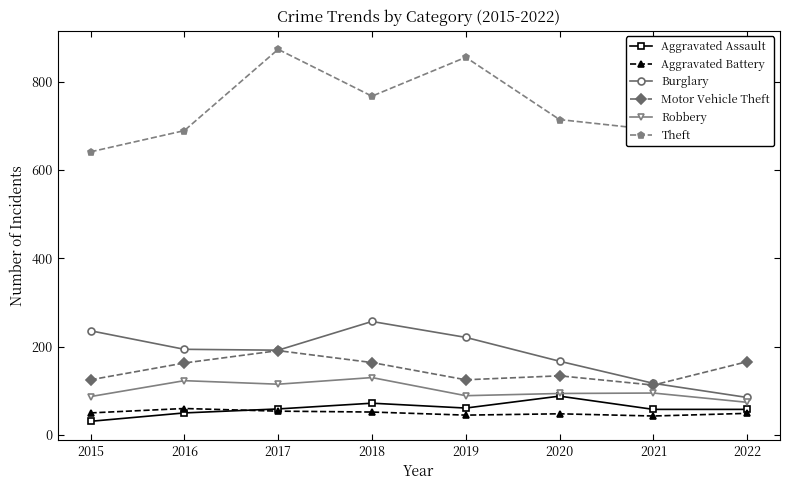

What is the greatest value displayed?

873